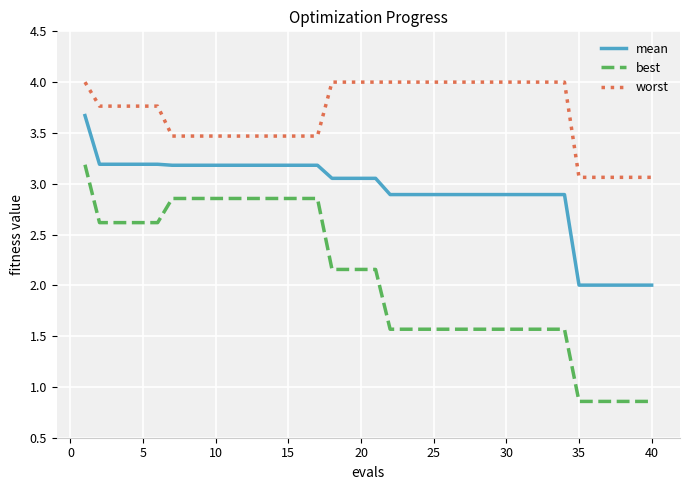

True or false: best and worst intersect in this chart.

False